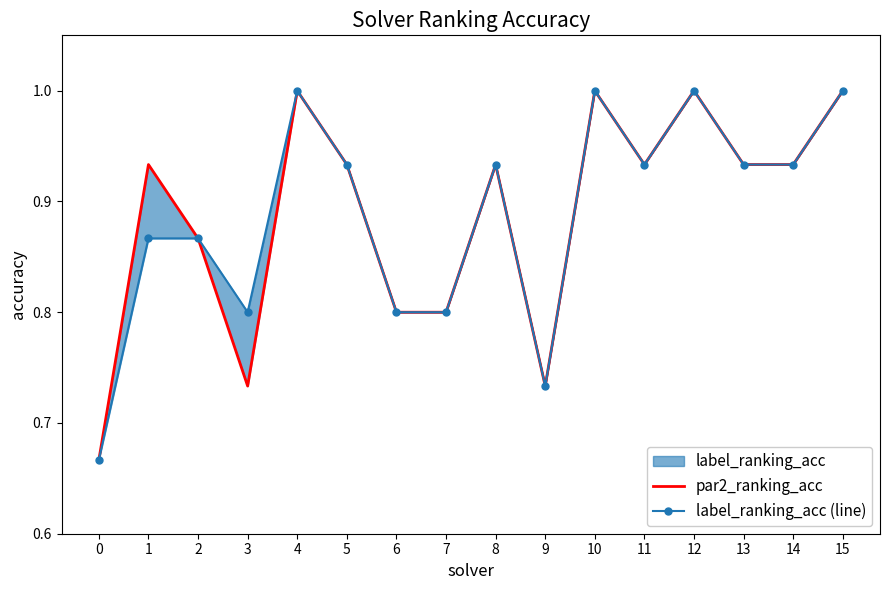

How many series are shown in this chart?

2